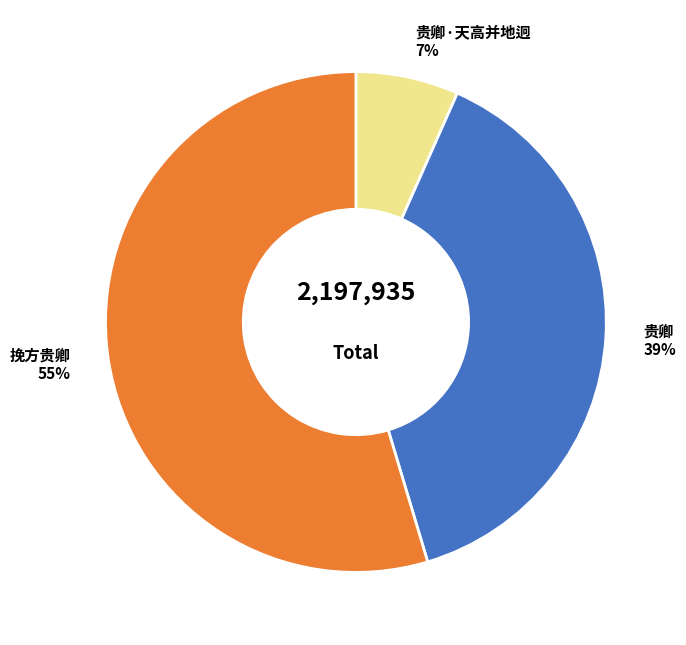

Which slice is the largest?

挽方贵卿